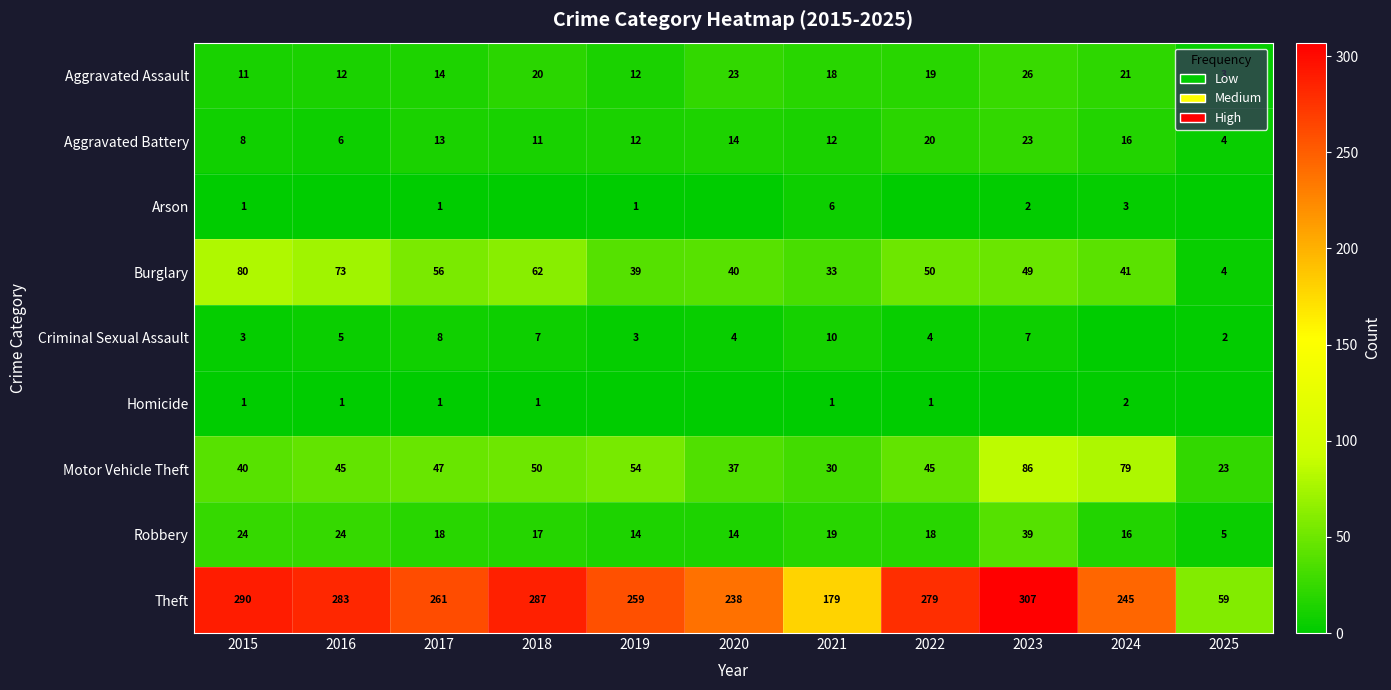

Is the value of Aggravated Assault at 2016 greater than the value of Criminal Sexual Assault at 2023?

Yes